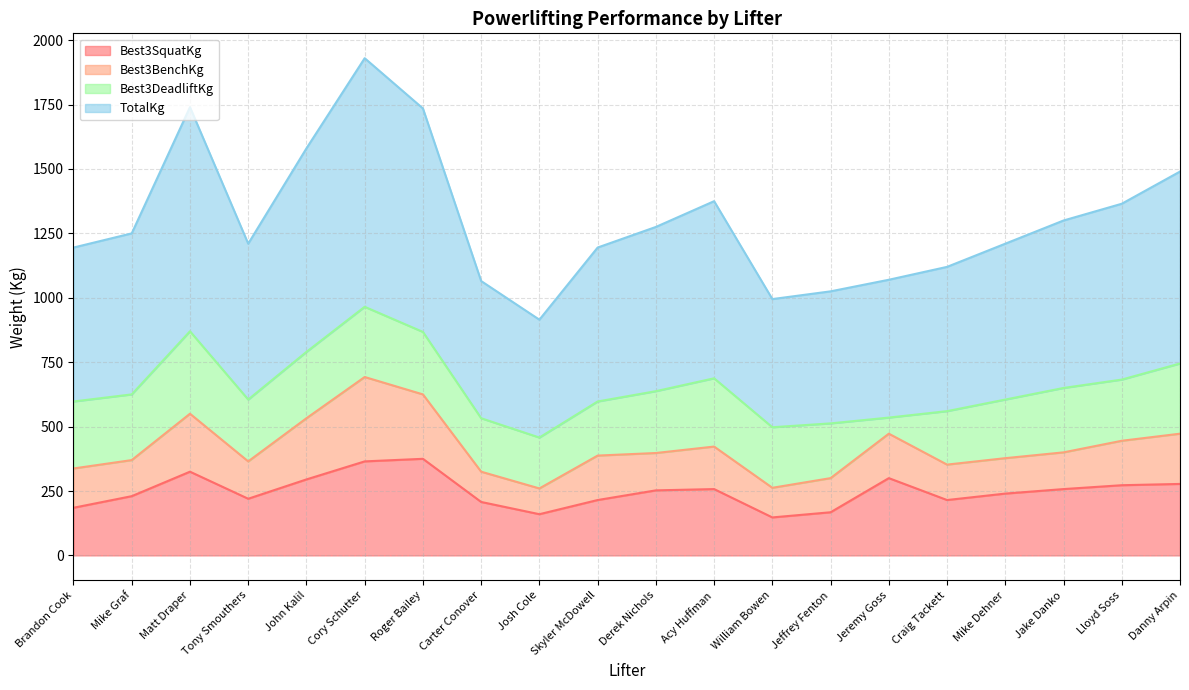

What is the difference between the Best3SquatKg values at Mike Dehner and Brandon Cook?

55.0